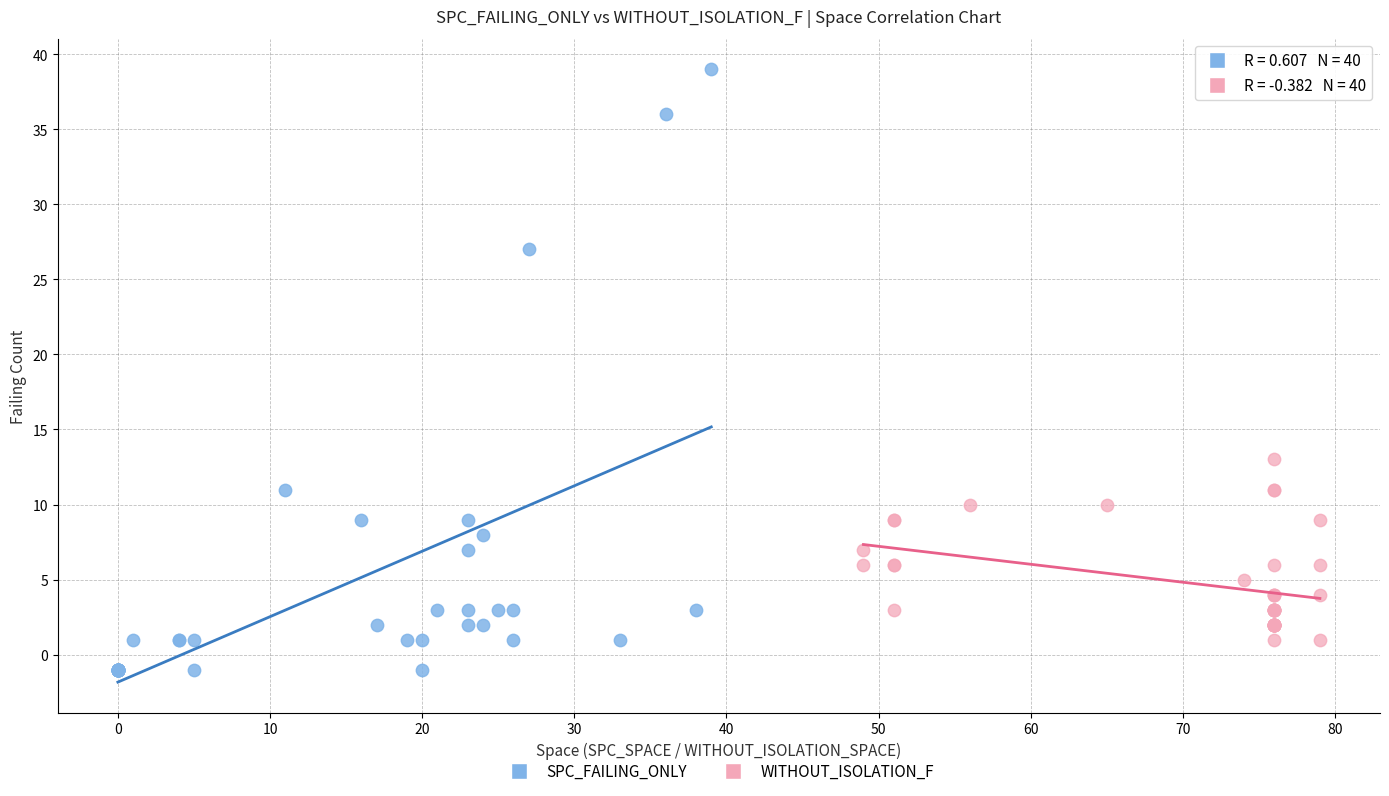

Which series contains the highest Y value?

SPC_FAILING_ONLY